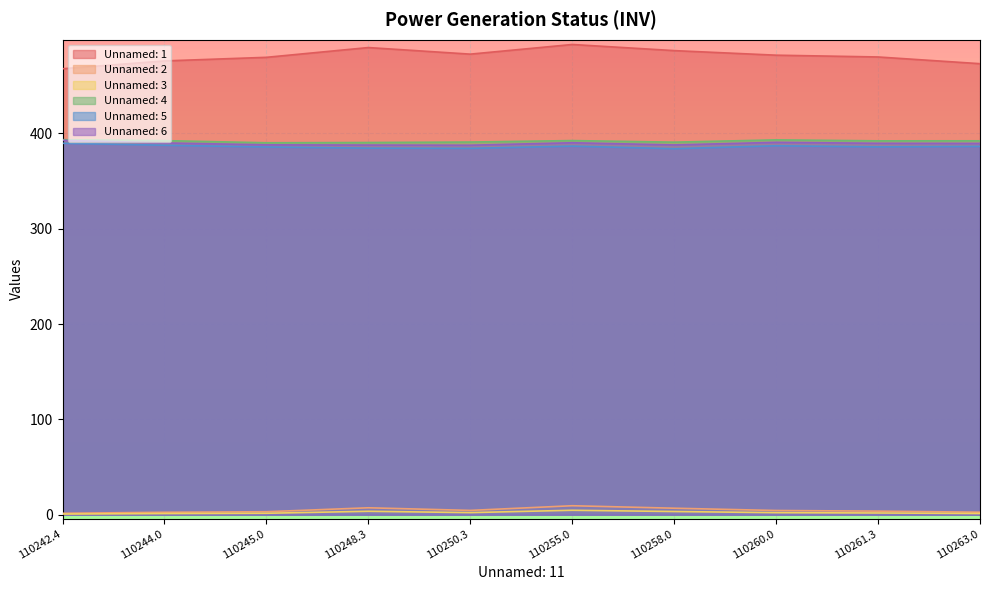

What is the difference between the maximum and second lowest values in the Unnamed: 2 series?

6.9